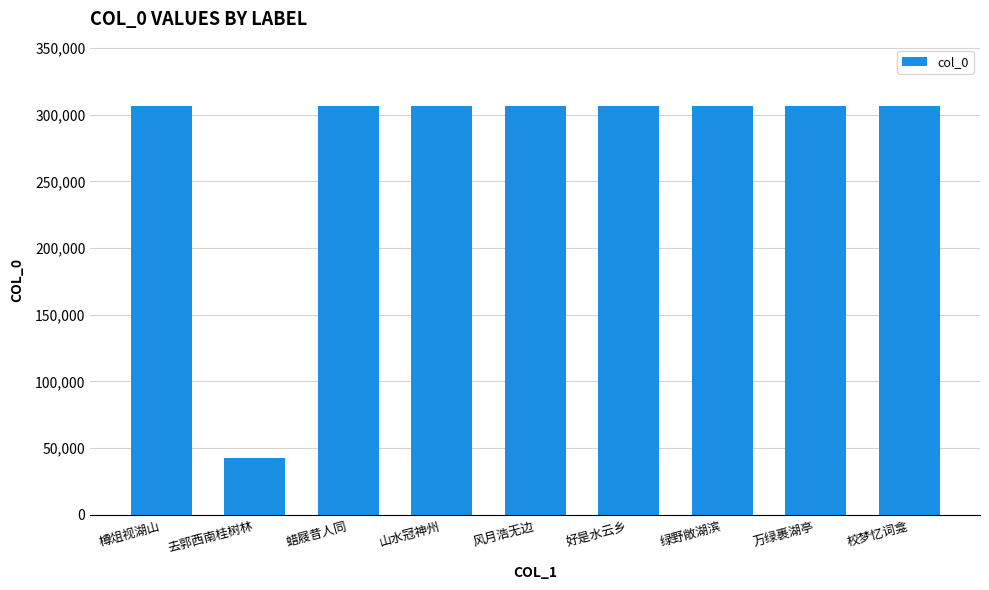

How many values are below 306644?

4